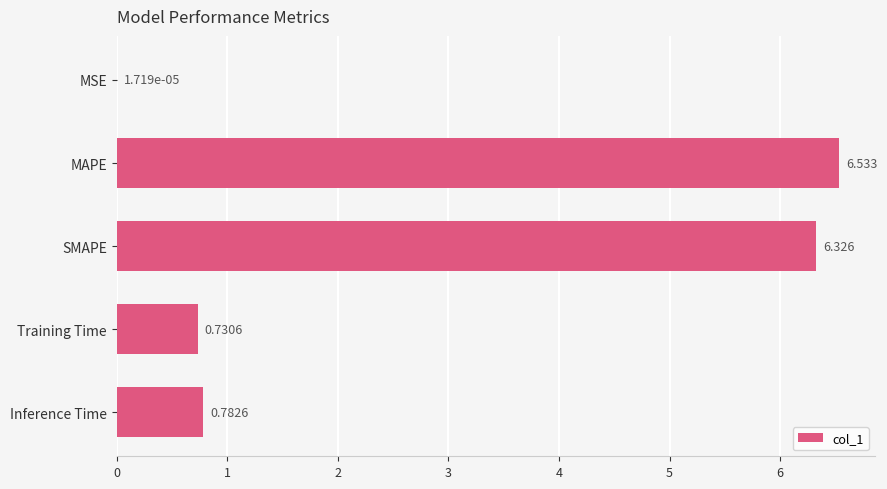

Which has a higher value, SMAPE or Training Time?

SMAPE